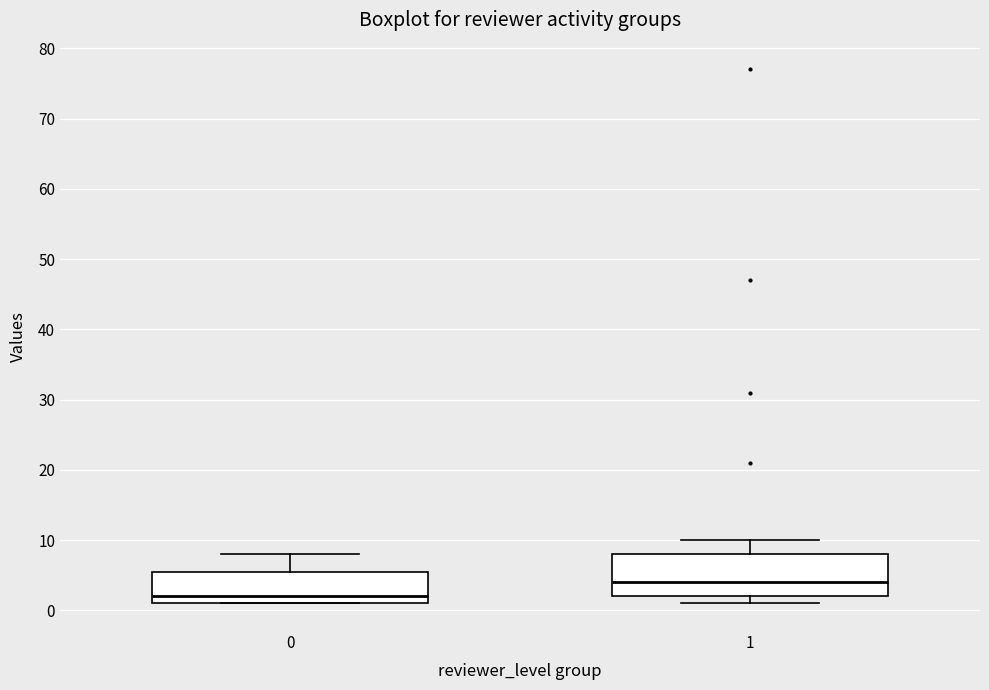

Reading left to right, read every box against the y-axis: the position of its median line, the range the box covers, and the ends of its whiskers. The values are not printed on the chart, so give them approximately, as read against the axis.

0: median 2, box 1 to 6, whiskers 1 to 8
1: median 4, box 2 to 8, whiskers 1 to 10